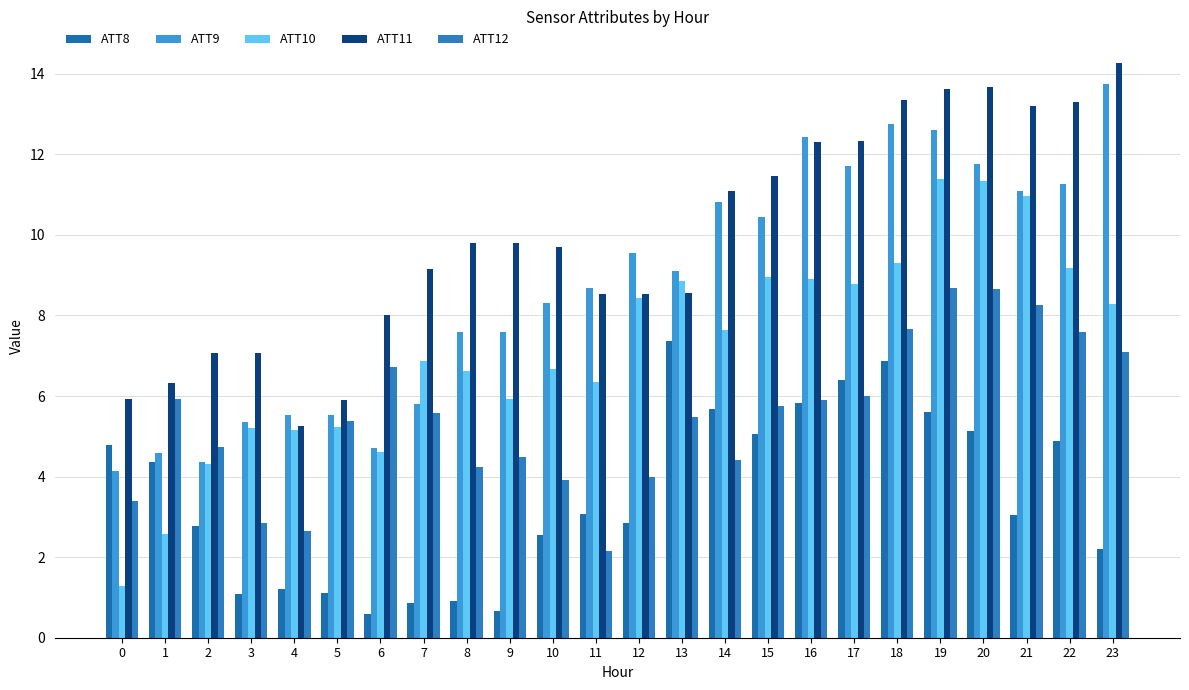

The value of ATT8 at 15 is 5.1. True or false?

True